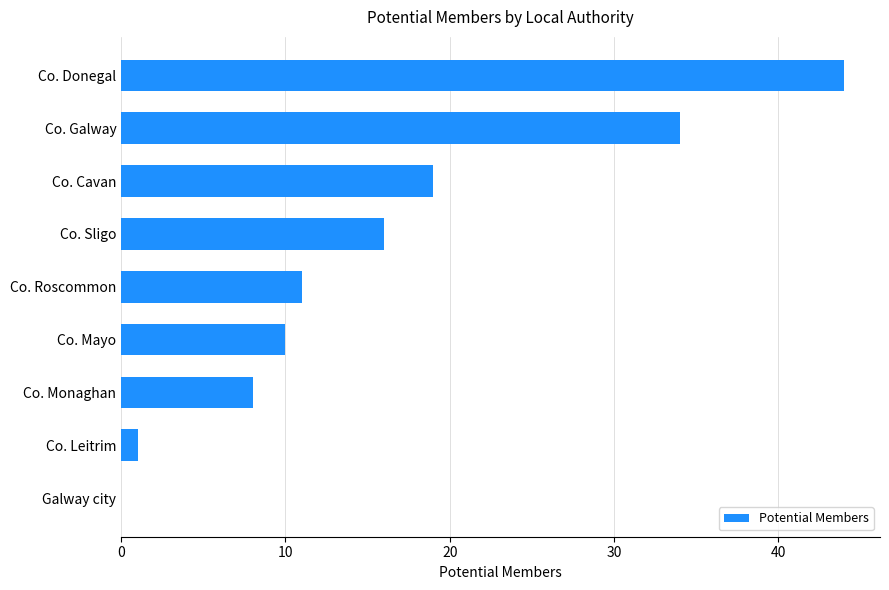

How many data points does each series have?

9